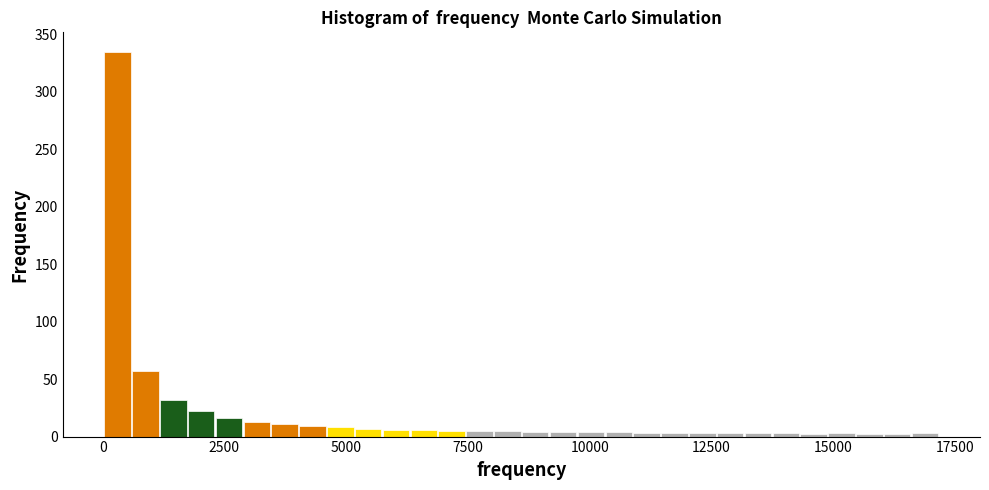

Around what value on the x-axis is the tallest bar? Give the approximate position of its centre, as read against the axis.

500